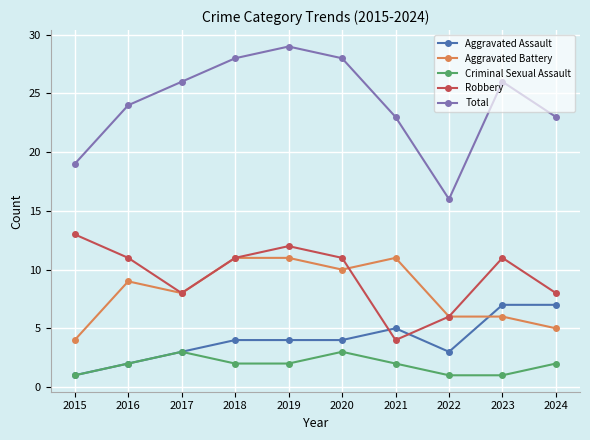

How many distinct data groups are displayed?

5